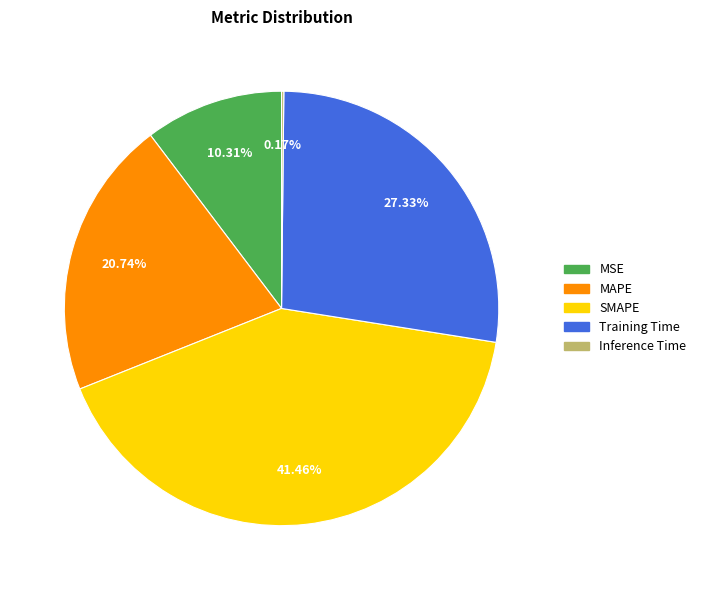

To the nearest percent, what portion does MAPE represent?

21%